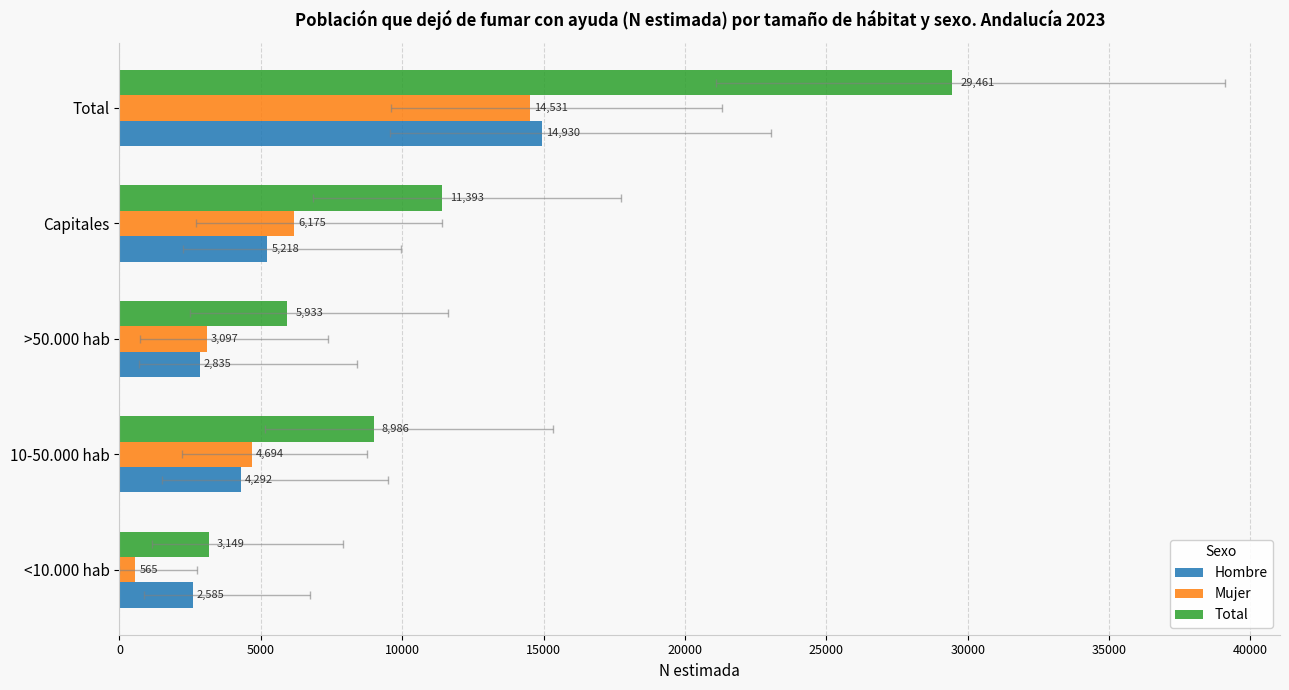

What is the value of the Hombre bar at the 1st from the left?

2585